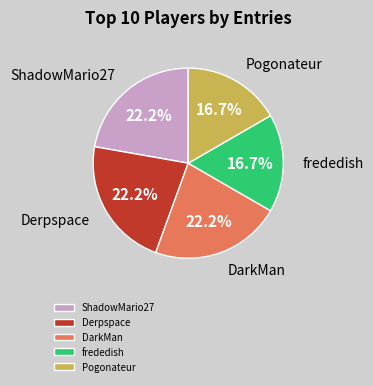

The Derpspace slice represents 3% of the pie. True or false?

False